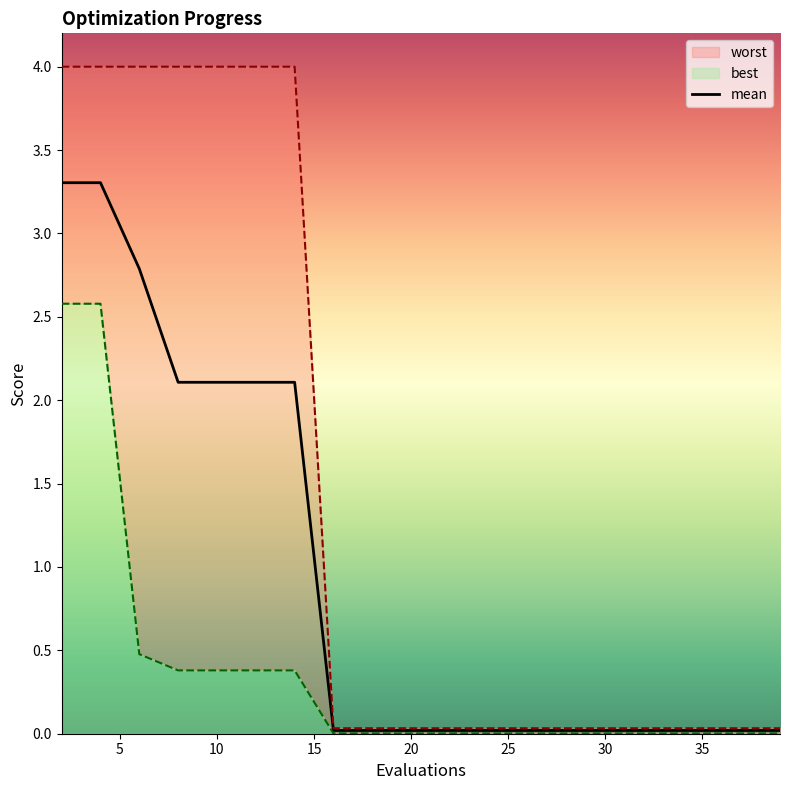

What is the value of the 1st point from the left?

3.3